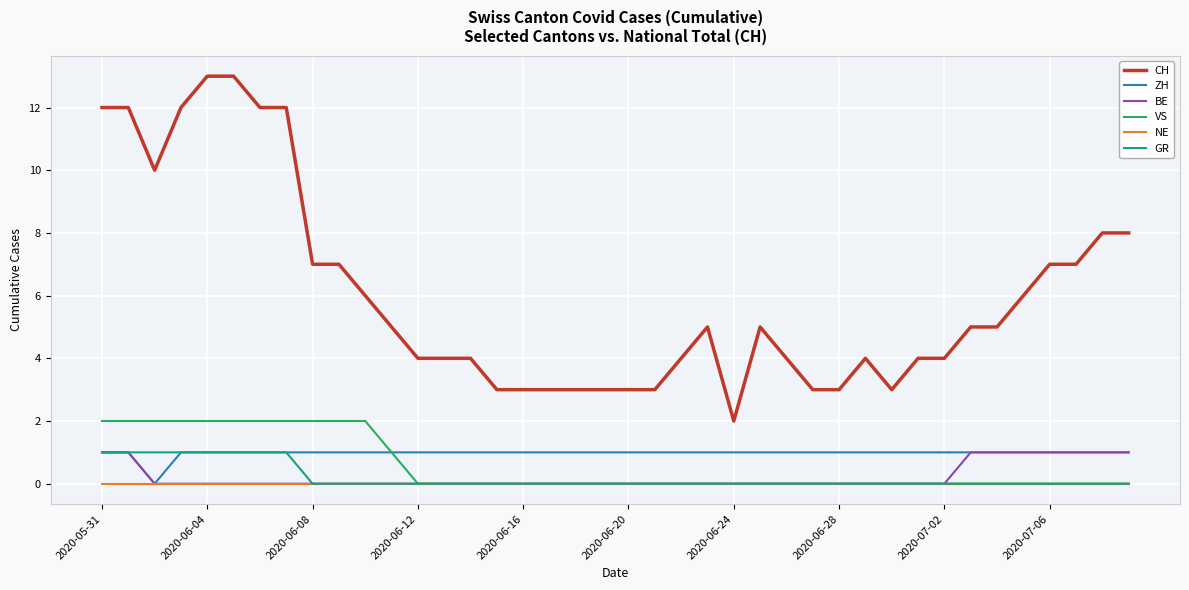

What is the greatest value displayed?

13